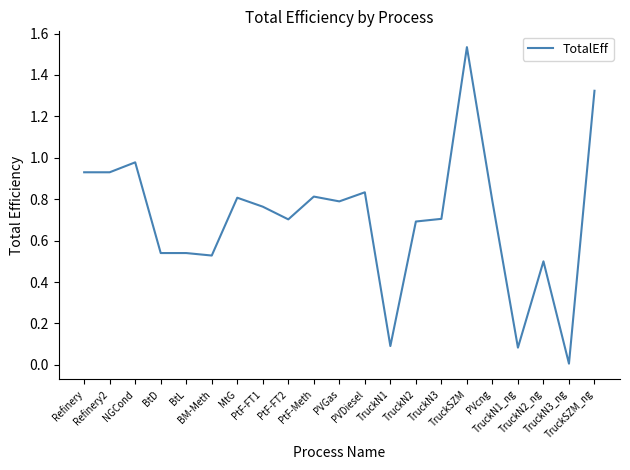

What is the difference between the values at TruckN2_ng and PVcng?

0.3